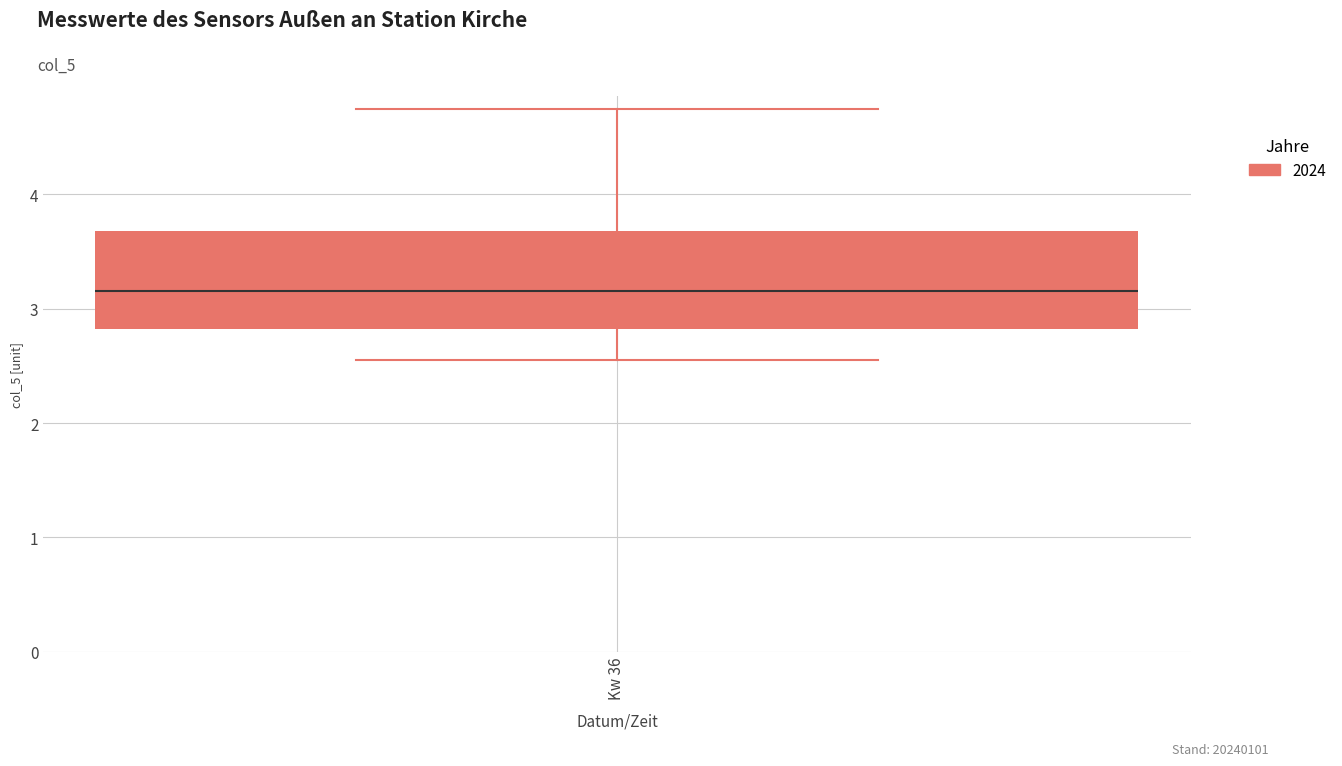

Read this box plot against the y-axis: the position of the median line, the range covered by the box, and the ends of both whiskers. The values are not printed on the chart, so give them approximately, as read against the axis.

median 3.2, box 2.8 to 3.7, whiskers 2.6 to 4.8